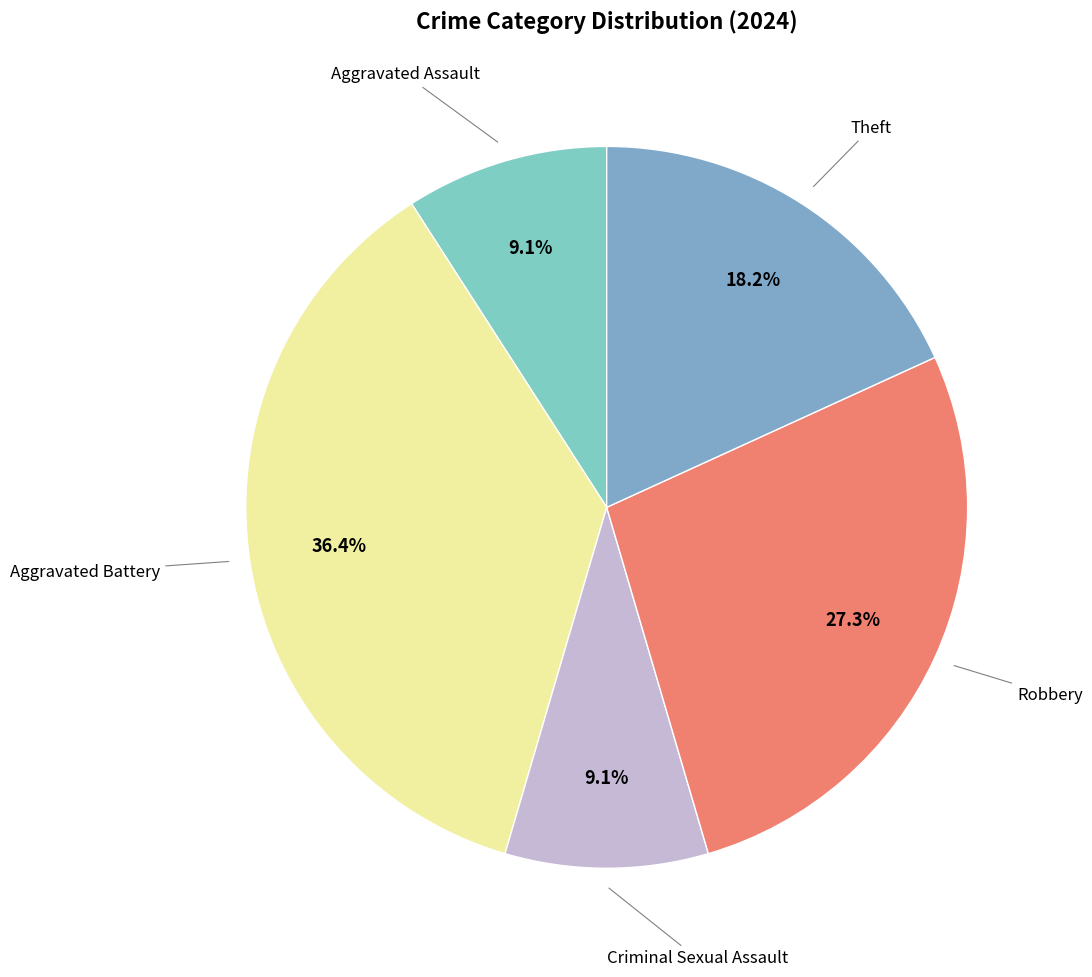

Does Aggravated Assault represent more than half of the total?

No